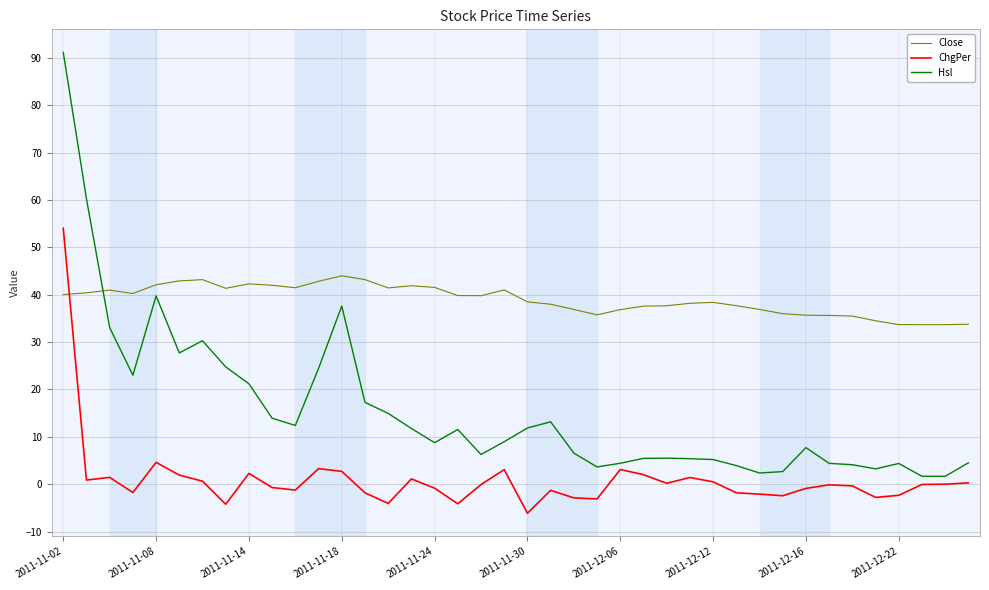

Which series has the largest total across all categories?

Close